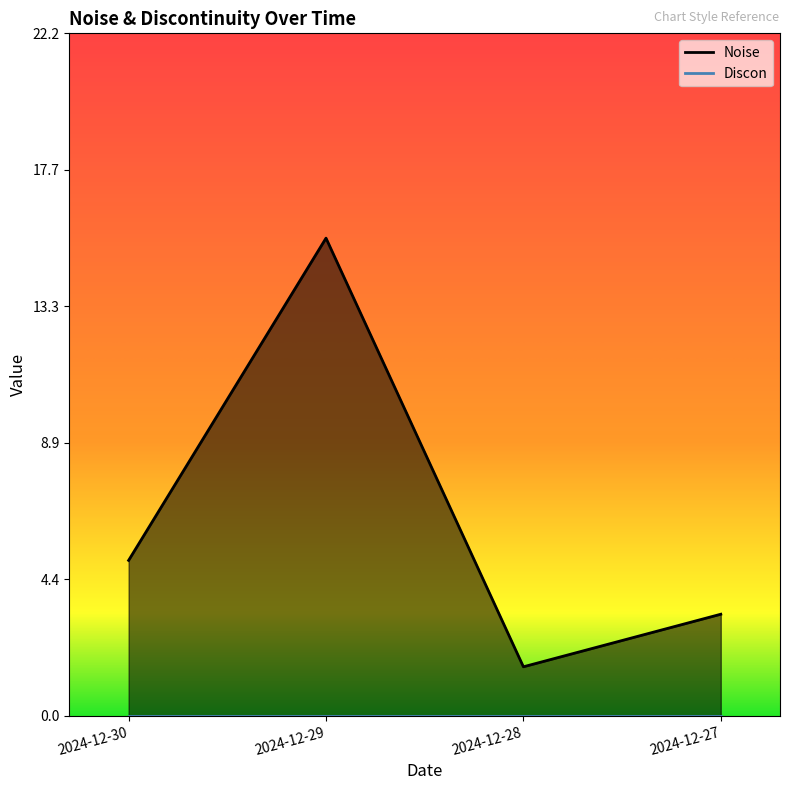

True or false: the data has more than 0 interior local peaks.

True